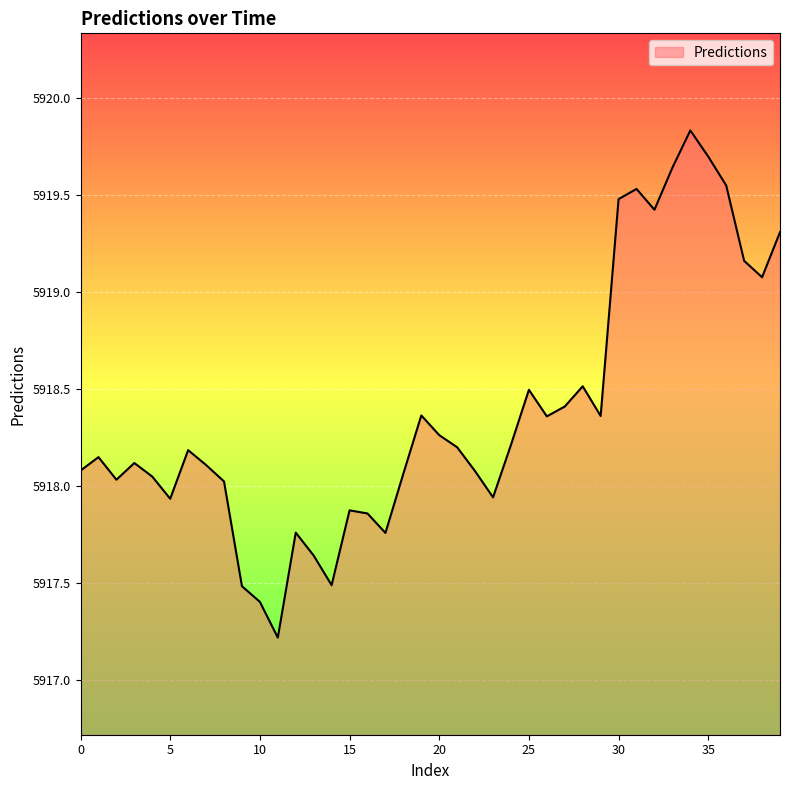

What is the smallest value displayed?

5917.2